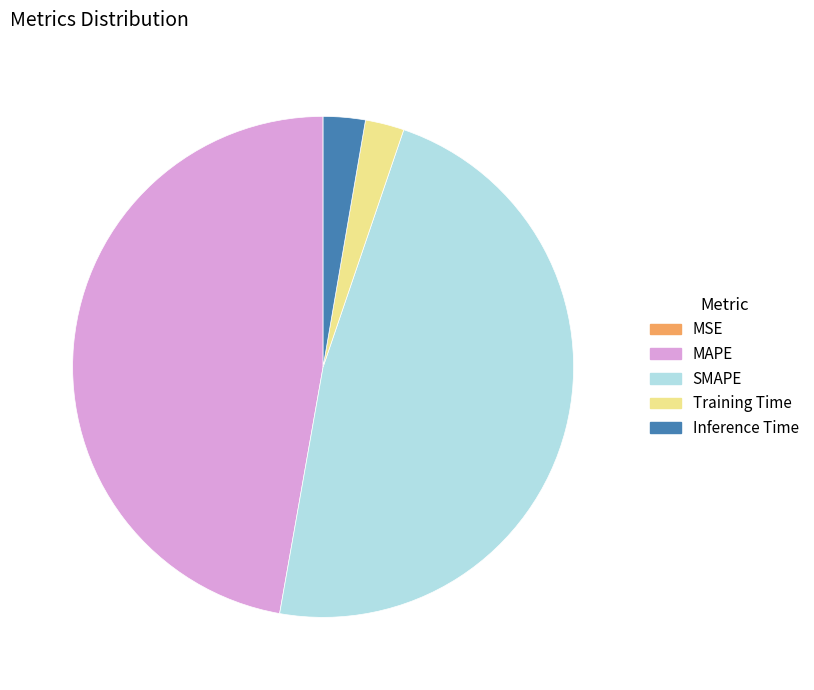

Is there any slice that represents more than half of the pie?

No